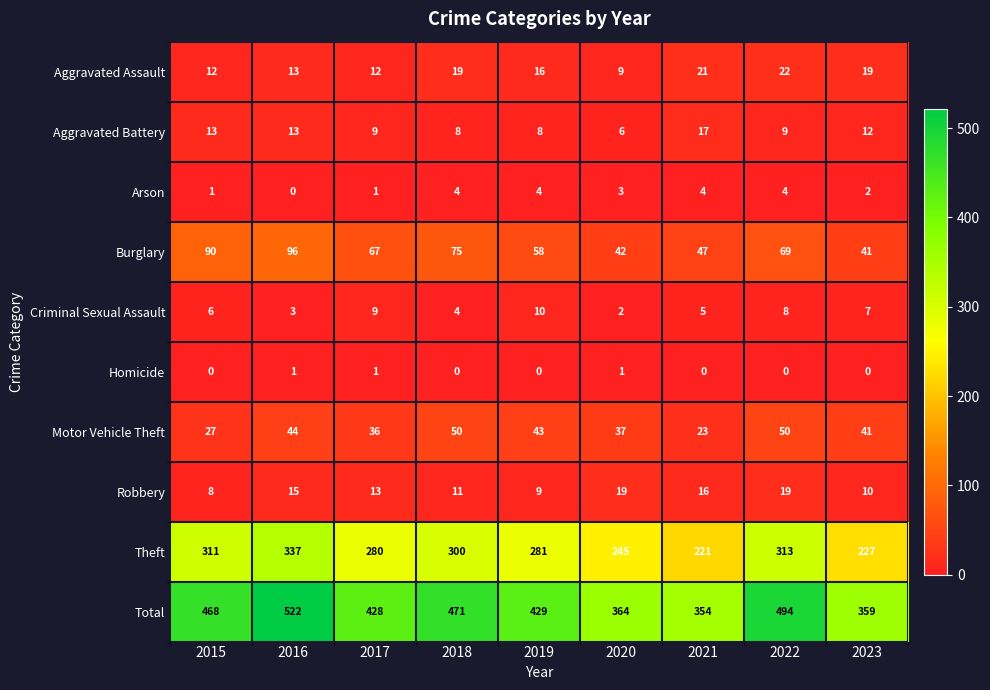

What is the difference between the highest and lowest values at 2017?

427